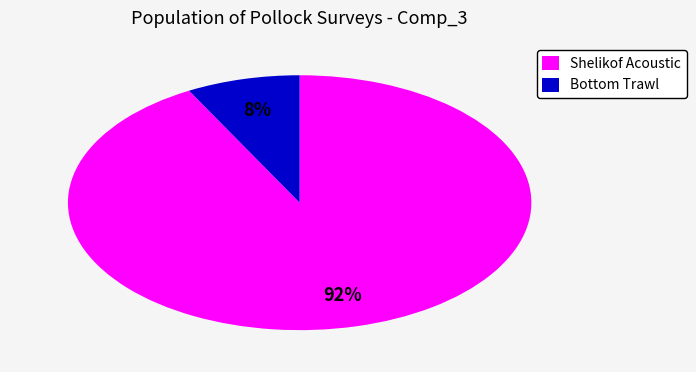

Count the number of slices in the pie.

2